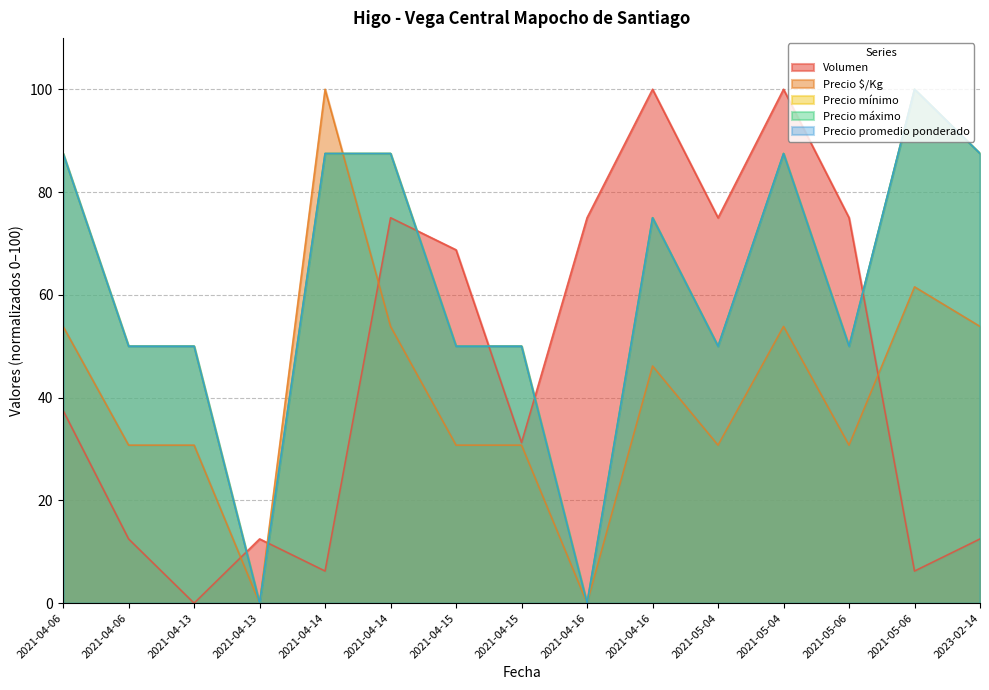

Is it true that Precio promedio ponderado equals 87.5 at 2021-04-06?

True